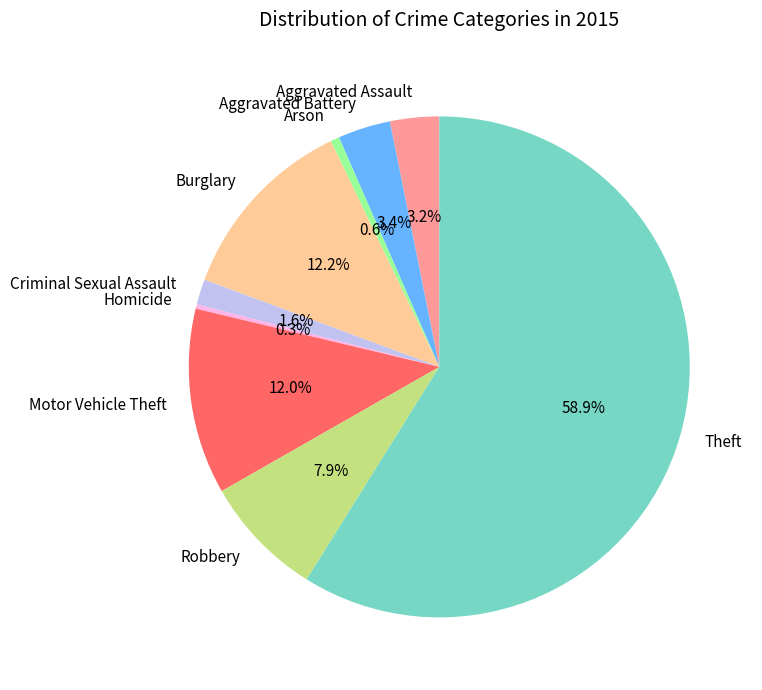

How many segments does this pie chart have?

9